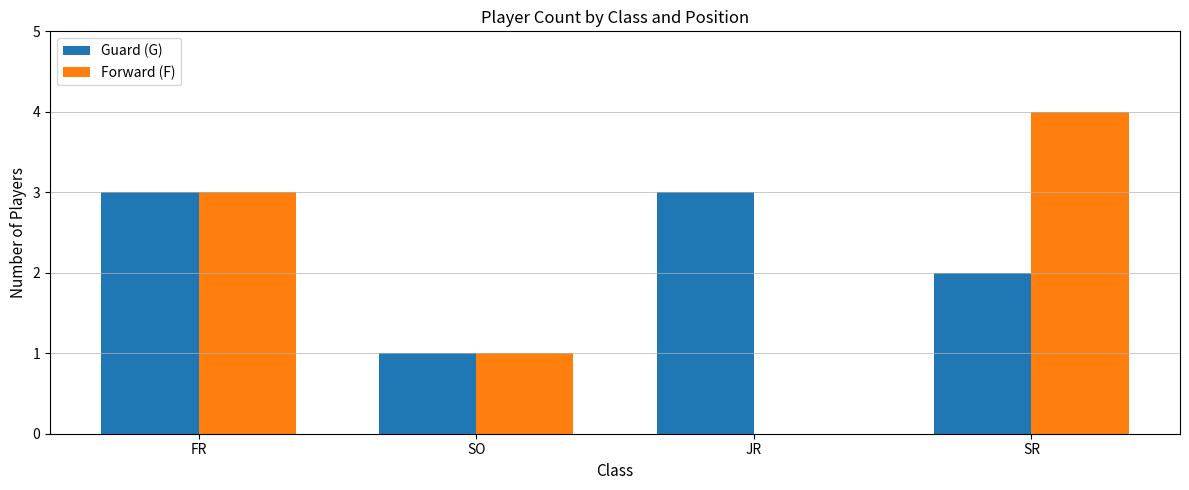

Is the value of Forward (F) at JR greater than the value of Guard (G) at FR?

No